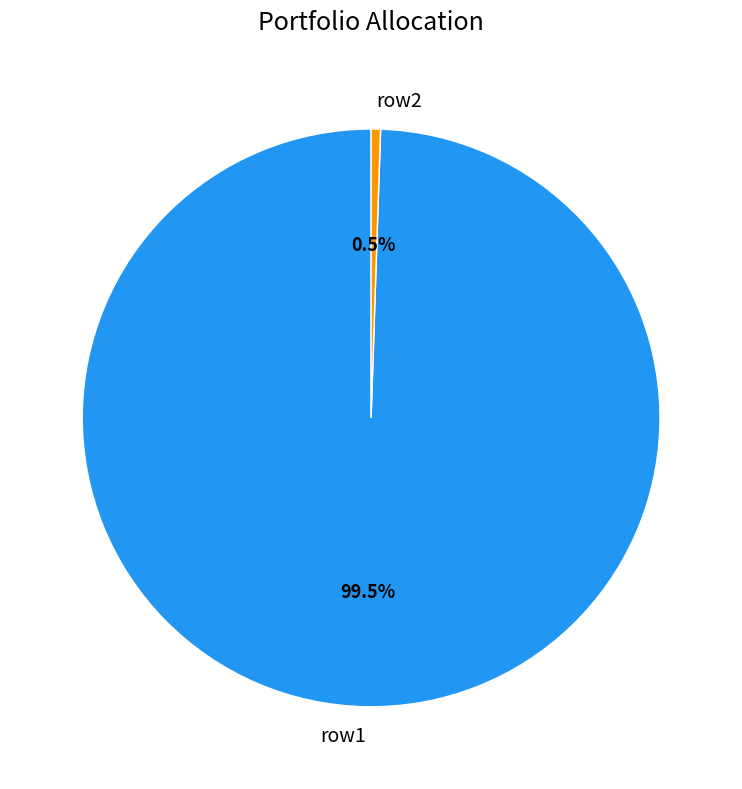

Count the number of slices in the pie.

2